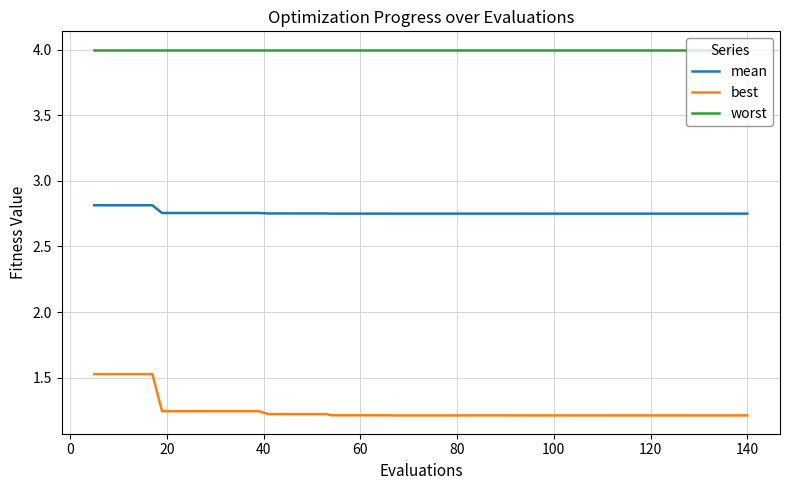

Which series has the largest range (max minus min)?

best